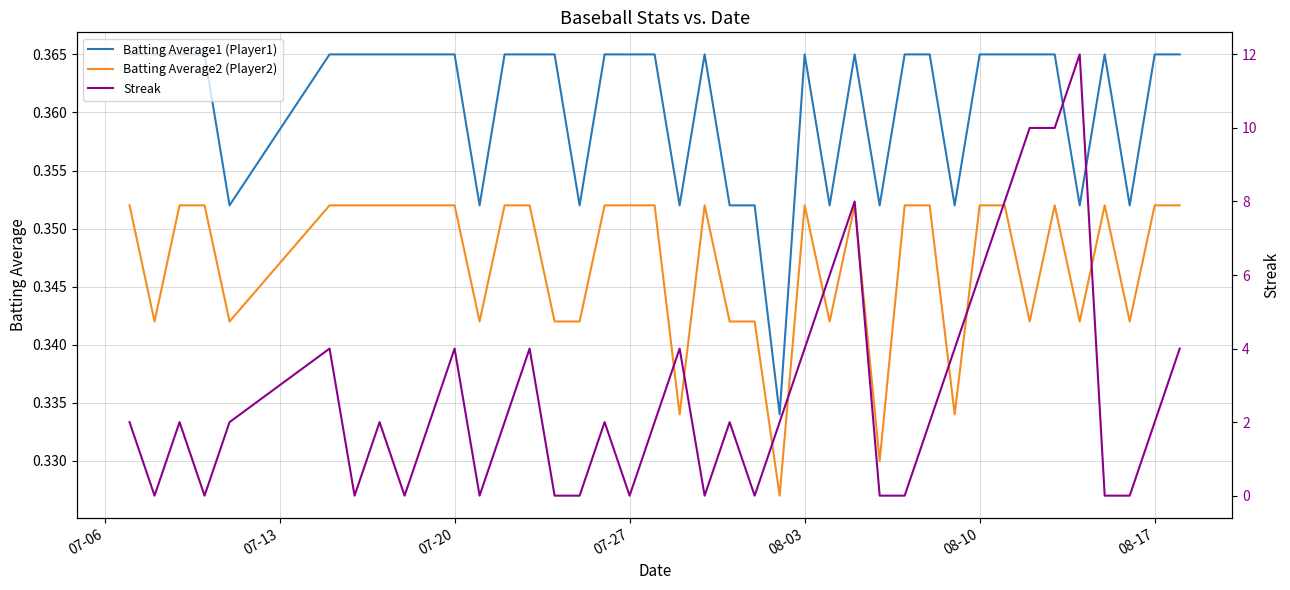

How many series are shown in this chart?

3